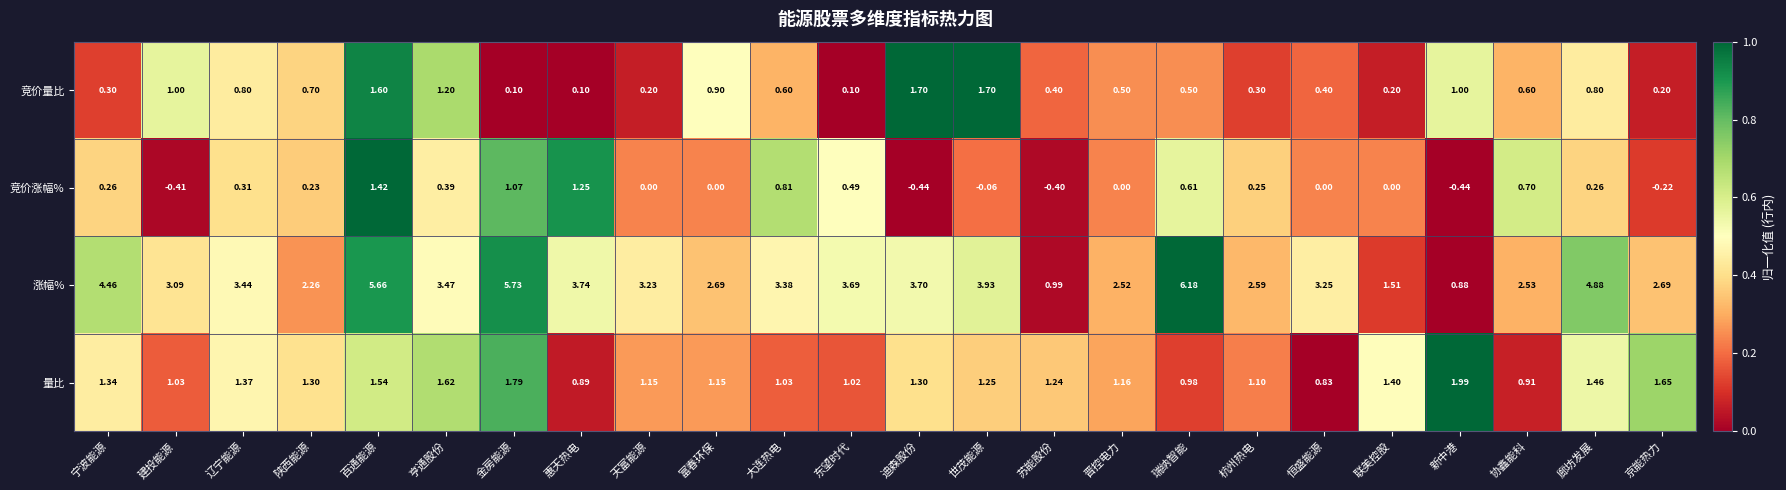

At 天富能源, list the series in order from largest to smallest.

涨幅%, 量比, 竞价量比, 竞价涨幅%